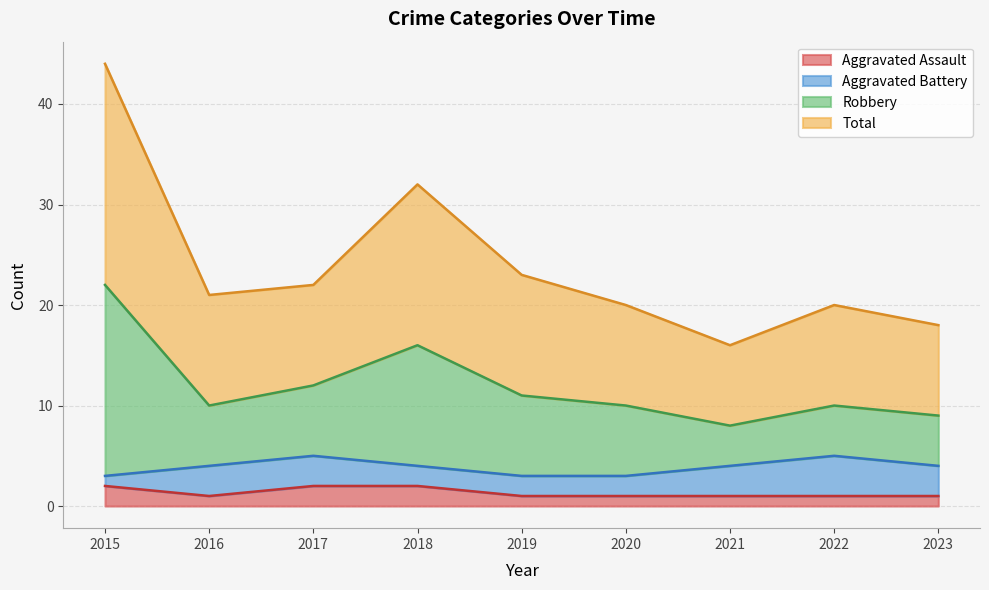

At how many categories does at least one series exceed 10?

9